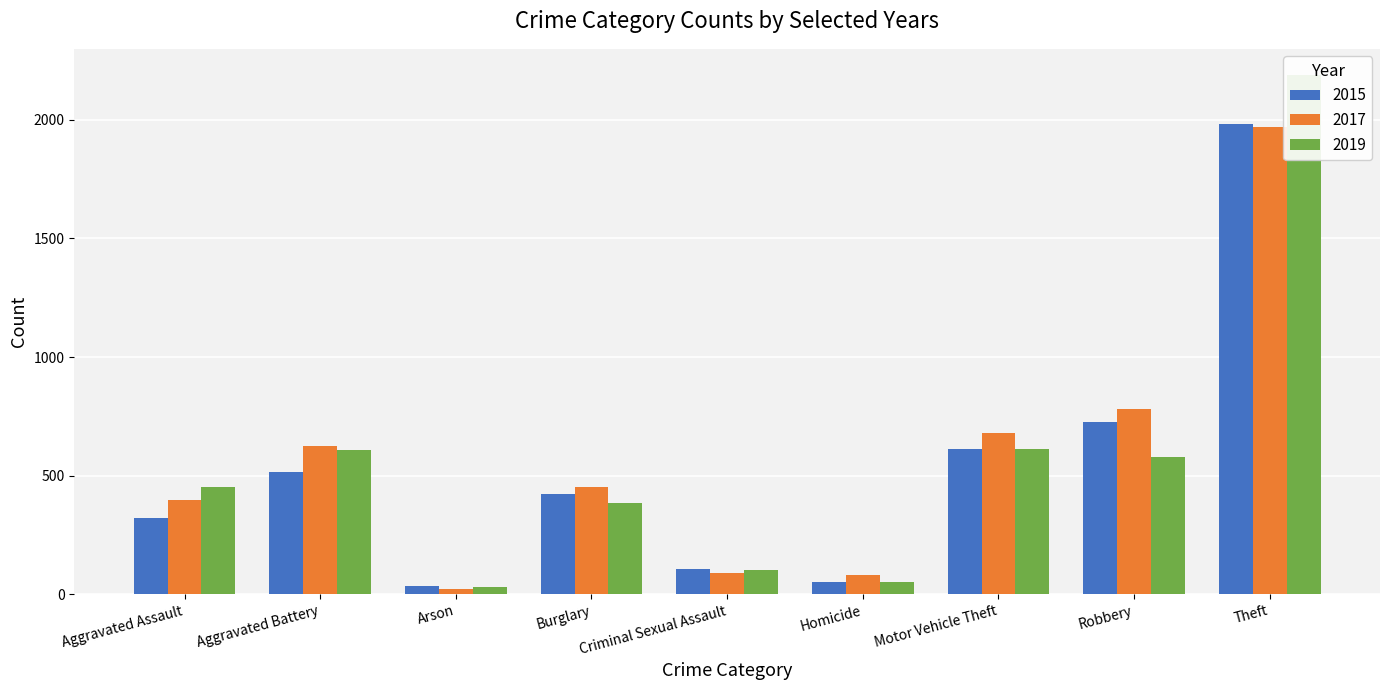

Which series has the widest spread of values?

2019